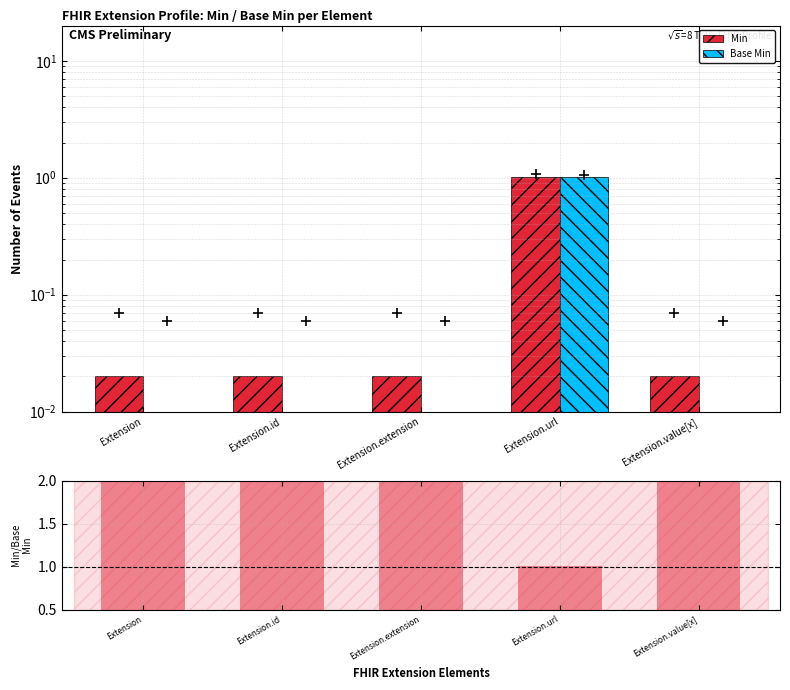

At how many categories does at least one series exceed 0?

5